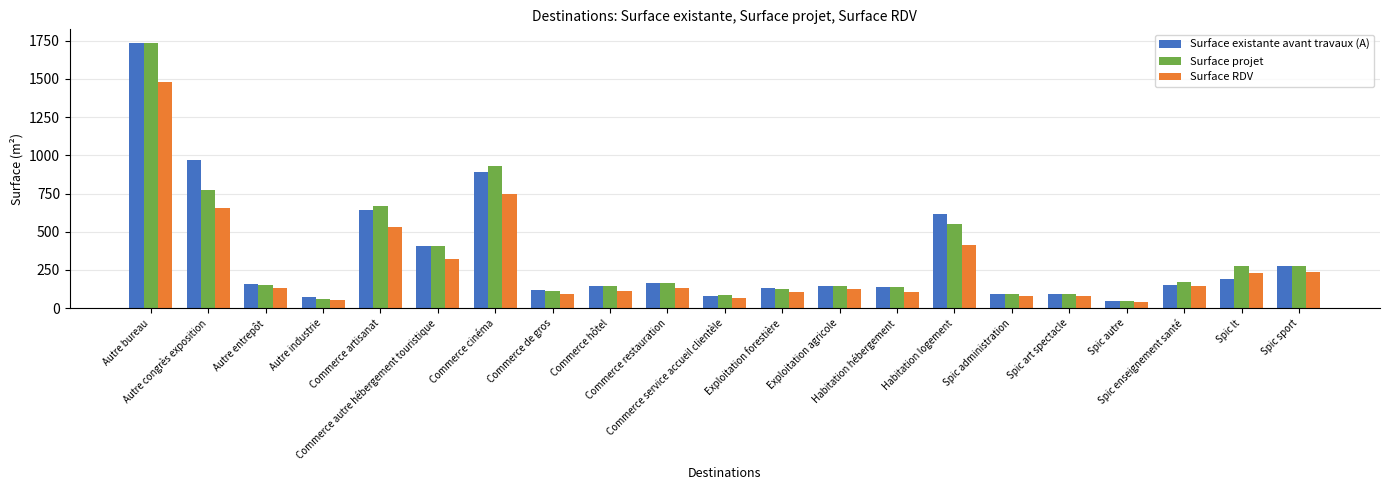

The Surface existante avant travaux (A) series shows 1273.1 at Autre congrès exposition. True or false?

False